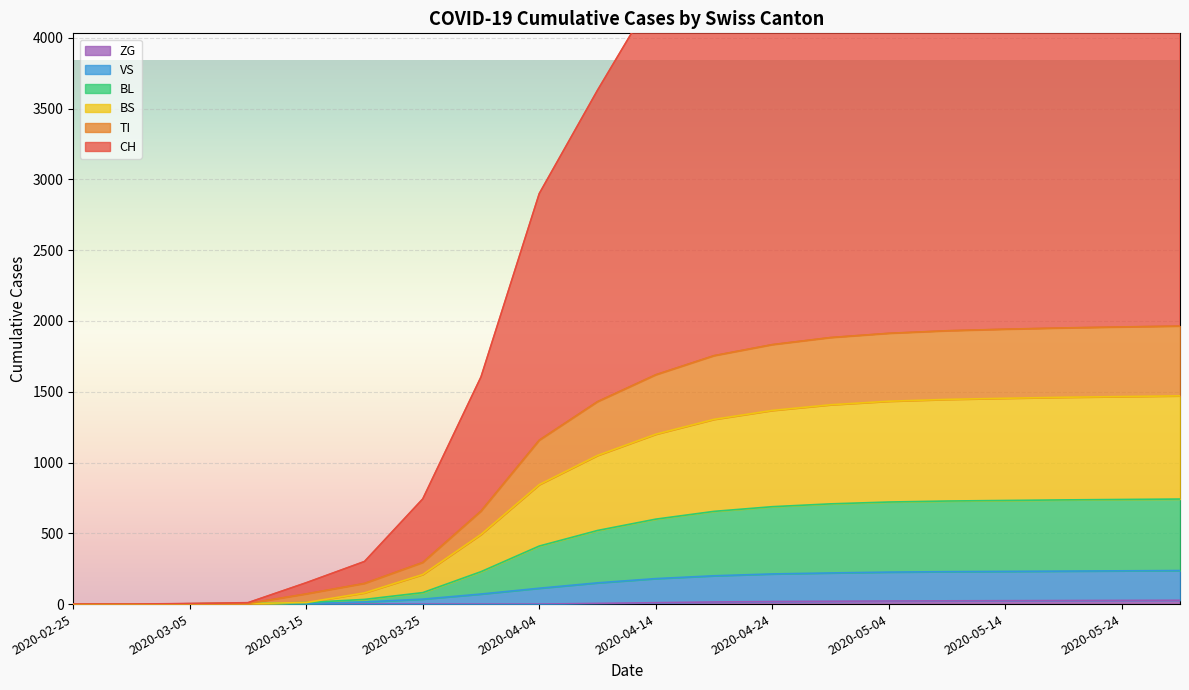

Does the chart display data point markers on the line(s)?

No